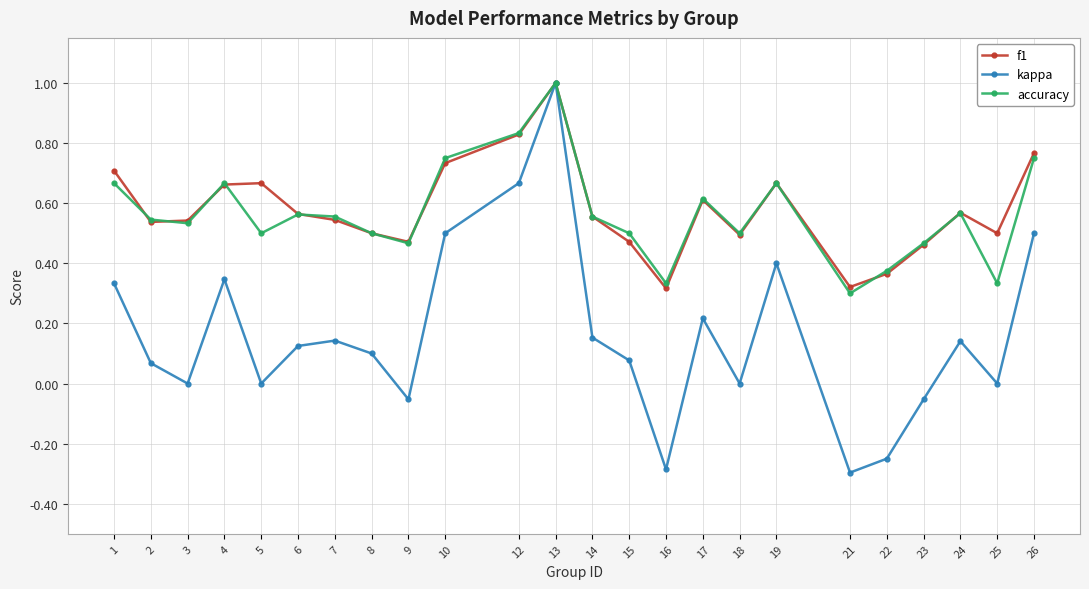

At how many categories does at least one series exceed 0?

24